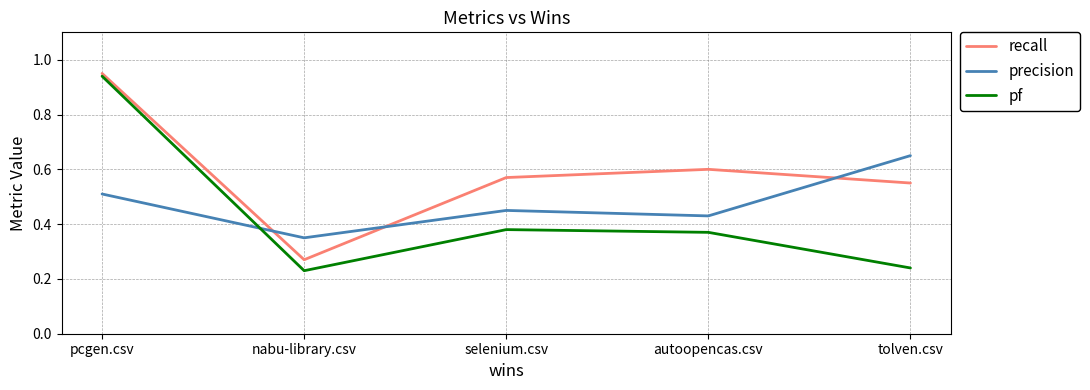

True or false: pf and recall cross at least once.

False